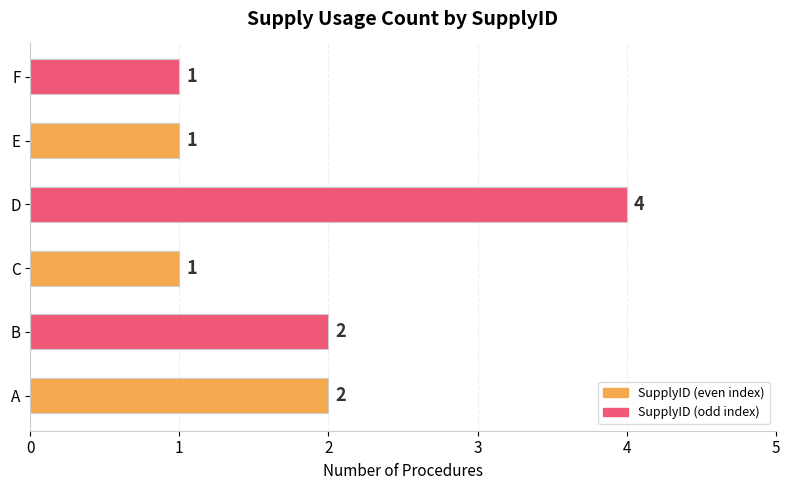

Which label corresponds to the largest value in the chart?

D